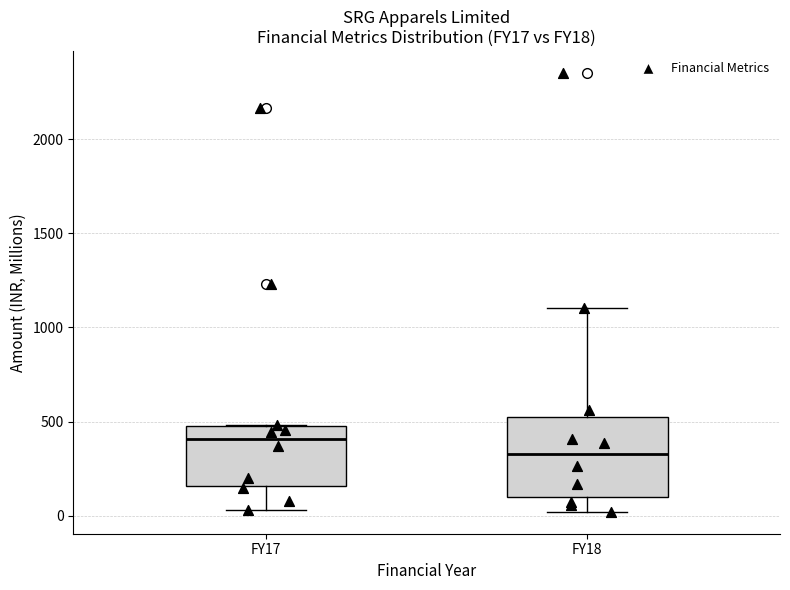

Reading left to right, transcribe this box plot: for each box, give where its median line is, the range the box spans, and where its two whiskers end, as read against the y-axis. The values are not printed on the chart, so give them approximately, as read against the axis.

FY17: median 400, box 150 to 500, whiskers 50 to 500
FY18: median 350, box 100 to 500, whiskers 0 to 1100